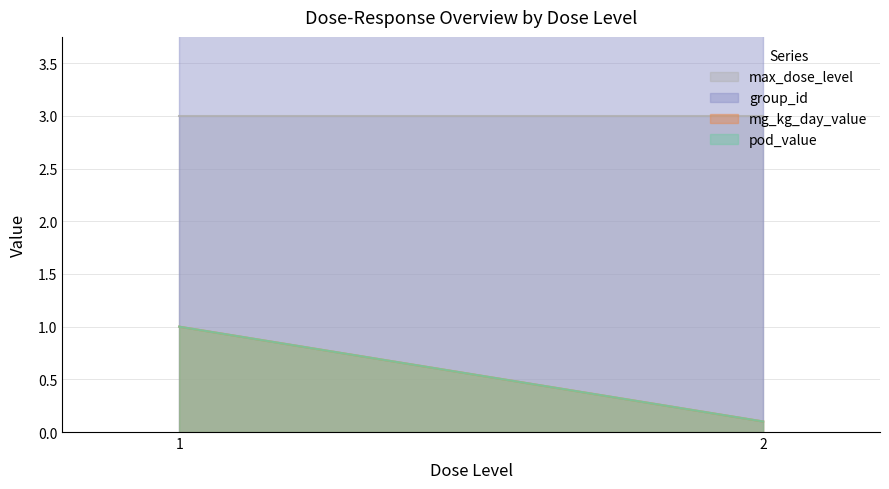

Read the max_dose_level value at 1.

3.0